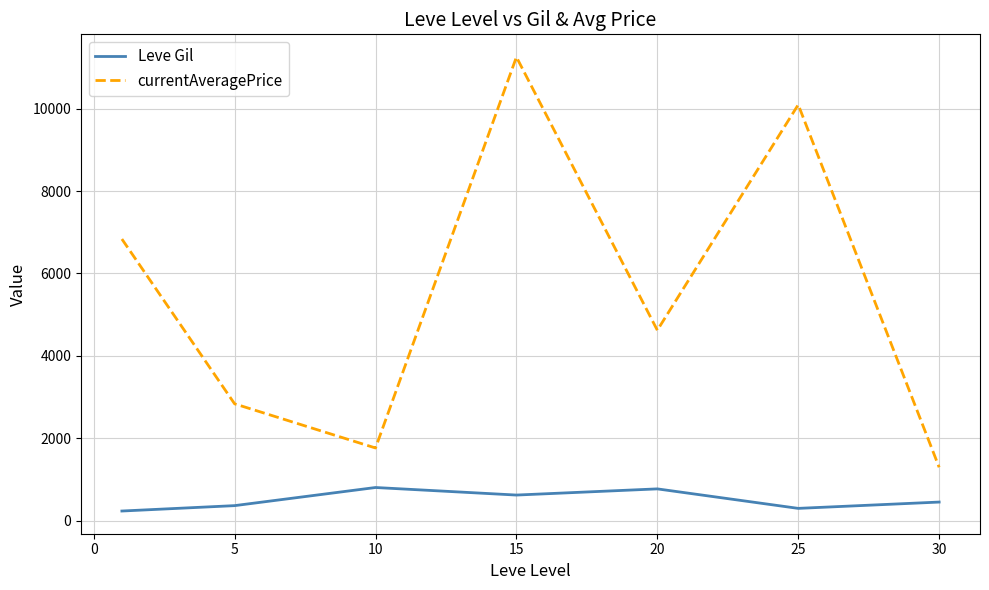

True or false: currentAveragePrice and Leve Gil cross at least once.

False